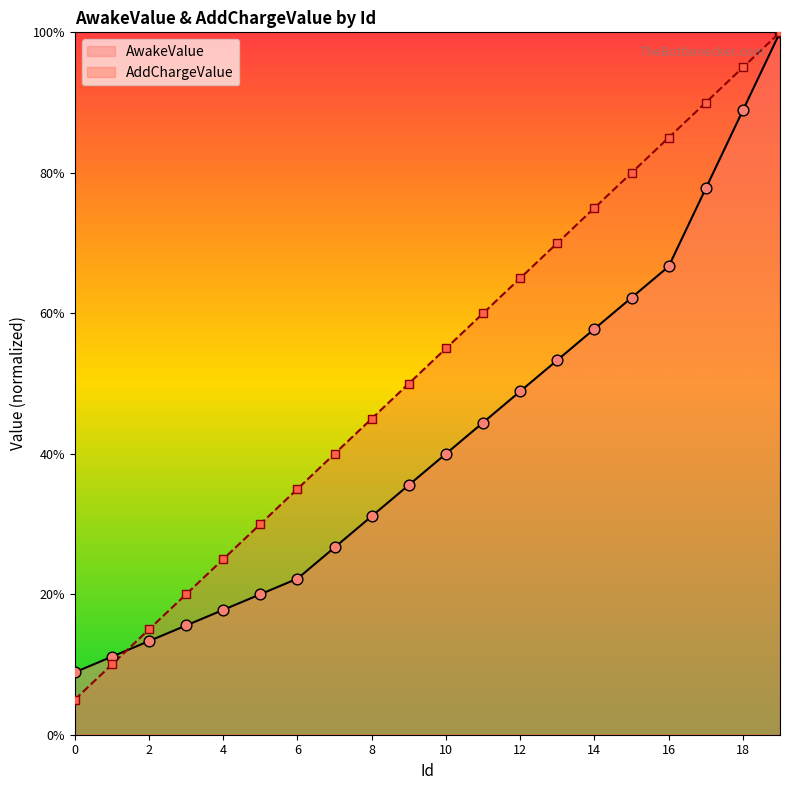

Is the value of AwakeValue at 15 greater than the value of AddChargeValue at 8?

Yes